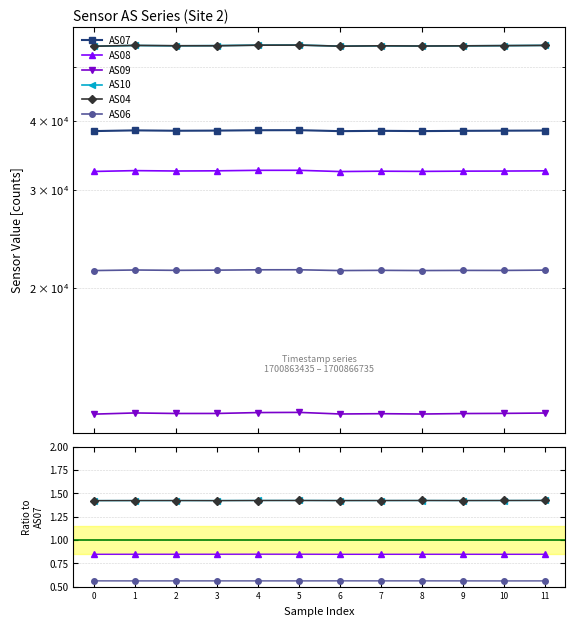

Which series changed the most between 7 and 11?

AS07